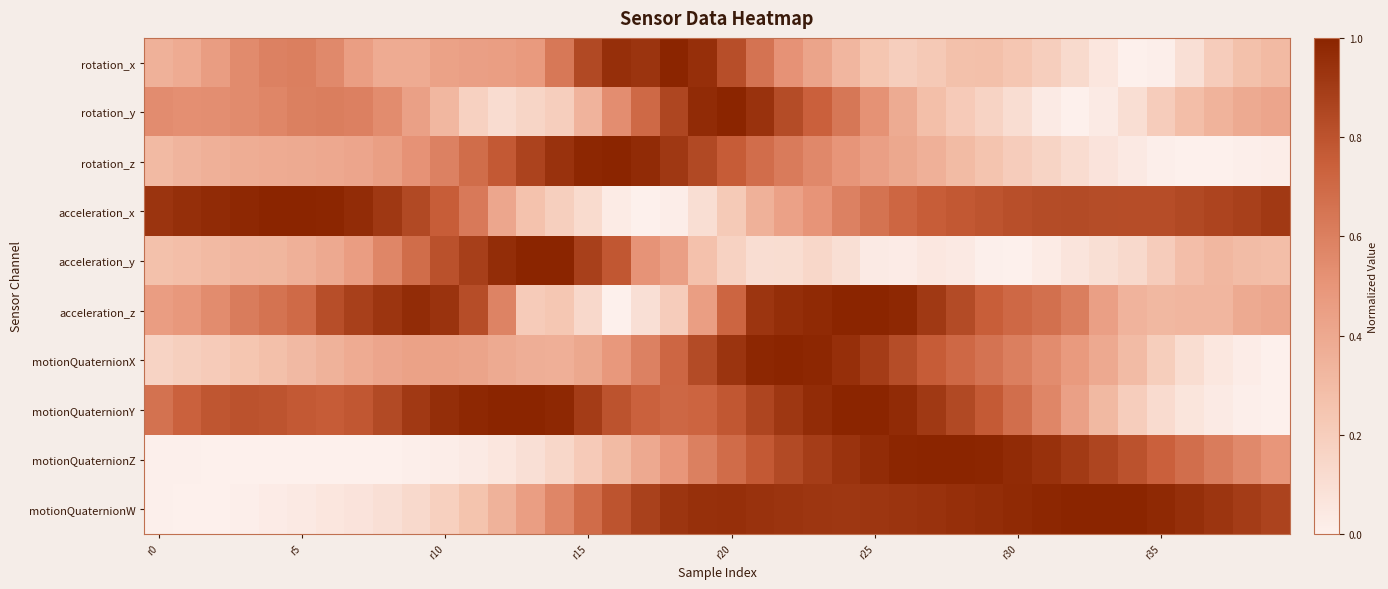

Reading left to right, transcribe all the data shown in this chart.

rotation_x: 0.4	0.4	0.5	0.5	0.6	0.6	0.6	0.5	0.4	0.4	0.4	0.4	0.5	0.5	0.6	0.8	1.0	0.9	1.0	0.9	0.8	0.7	0.5	0.4	0.3	0.2	0.2	0.2	0.3	0.3	0.2	0.2	0.1	0.1	0.0	0.0	0.1	0.2	0.3	0.3
rotation_y: 0.5	0.5	0.5	0.5	0.6	0.6	0.6	0.6	0.5	0.4	0.3	0.2	0.1	0.2	0.2	0.3	0.5	0.7	0.9	1.0	1.0	0.9	0.8	0.7	0.6	0.5	0.4	0.3	0.2	0.2	0.1	0.0	0.0	0.0	0.1	0.2	0.3	0.3	0.4	0.4
rotation_z: 0.3	0.3	0.4	0.4	0.4	0.4	0.4	0.4	0.5	0.5	0.6	0.7	0.8	0.9	0.9	1.0	1.0	1.0	0.9	0.8	0.8	0.7	0.6	0.6	0.5	0.4	0.4	0.4	0.3	0.3	0.2	0.2	0.1	0.1	0.0	0.0	0.0	0.0	0.0	0.0
acceleration_x: 0.9	1.0	1.0	1.0	1.0	1.0	1.0	1.0	0.9	0.8	0.8	0.6	0.4	0.3	0.2	0.1	0.0	0.0	0.0	0.1	0.2	0.4	0.4	0.5	0.6	0.7	0.7	0.8	0.8	0.8	0.8	0.8	0.8	0.8	0.8	0.8	0.8	0.9	0.9	0.9
acceleration_y: 0.3	0.3	0.3	0.3	0.3	0.4	0.4	0.5	0.6	0.7	0.8	0.9	1.0	1.0	1.0	0.9	0.8	0.5	0.4	0.3	0.2	0.1	0.1	0.1	0.1	0.0	0.0	0.1	0.0	0.0	0.0	0.0	0.1	0.1	0.1	0.2	0.3	0.3	0.3	0.3
acceleration_z: 0.5	0.5	0.5	0.6	0.7	0.7	0.8	0.9	0.9	1.0	0.9	0.8	0.6	0.2	0.2	0.1	0.0	0.1	0.2	0.5	0.7	0.9	1.0	1.0	1.0	1.0	1.0	0.9	0.8	0.8	0.7	0.7	0.6	0.4	0.3	0.3	0.3	0.3	0.4	0.4
motionQuaternionX: 0.2	0.2	0.2	0.2	0.3	0.3	0.3	0.4	0.4	0.4	0.4	0.4	0.4	0.4	0.4	0.4	0.5	0.6	0.7	0.8	0.9	1.0	1.0	1.0	1.0	0.9	0.8	0.8	0.7	0.7	0.6	0.5	0.5	0.4	0.3	0.2	0.1	0.1	0.0	0.0
motionQuaternionY: 0.7	0.7	0.8	0.8	0.8	0.8	0.8	0.8	0.8	0.9	1.0	1.0	1.0	1.0	1.0	0.9	0.8	0.7	0.7	0.7	0.8	0.9	0.9	1.0	1.0	1.0	1.0	0.9	0.8	0.8	0.7	0.6	0.4	0.3	0.2	0.1	0.1	0.0	0.0	0.0
motionQuaternionZ: 0.0	0.0	0.0	0.0	0.0	0.0	0.0	0.0	0.0	0.0	0.0	0.0	0.1	0.1	0.1	0.2	0.3	0.4	0.5	0.6	0.7	0.8	0.8	0.9	0.9	1.0	1.0	1.0	1.0	1.0	1.0	0.9	0.9	0.9	0.8	0.7	0.7	0.6	0.6	0.5
motionQuaternionW: 0.0	0.0	0.0	0.0	0.0	0.0	0.1	0.1	0.1	0.1	0.2	0.3	0.3	0.5	0.6	0.7	0.8	0.9	0.9	0.9	0.9	0.9	0.9	0.9	0.9	0.9	0.9	0.9	1.0	1.0	1.0	1.0	1.0	1.0	1.0	1.0	1.0	0.9	0.9	0.9